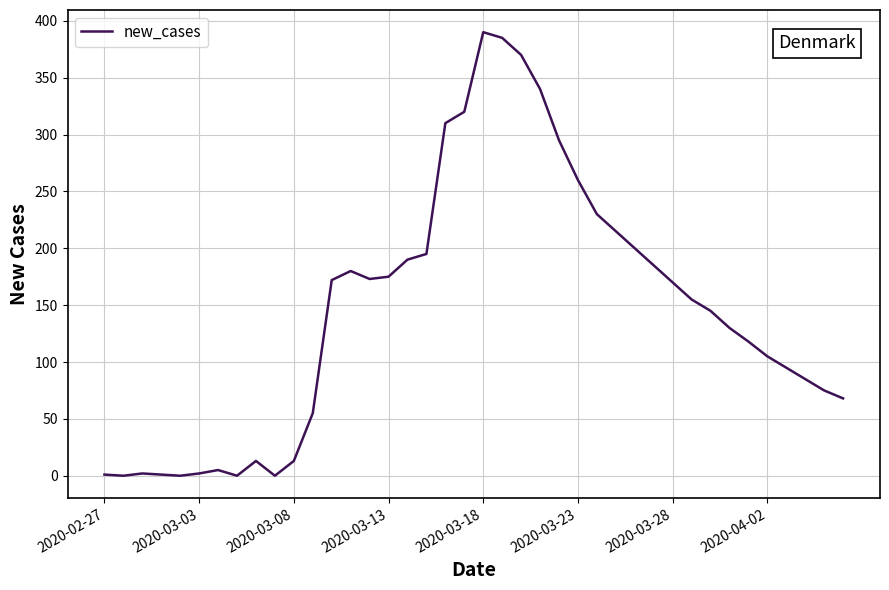

What is the maximum value shown in the chart?

390